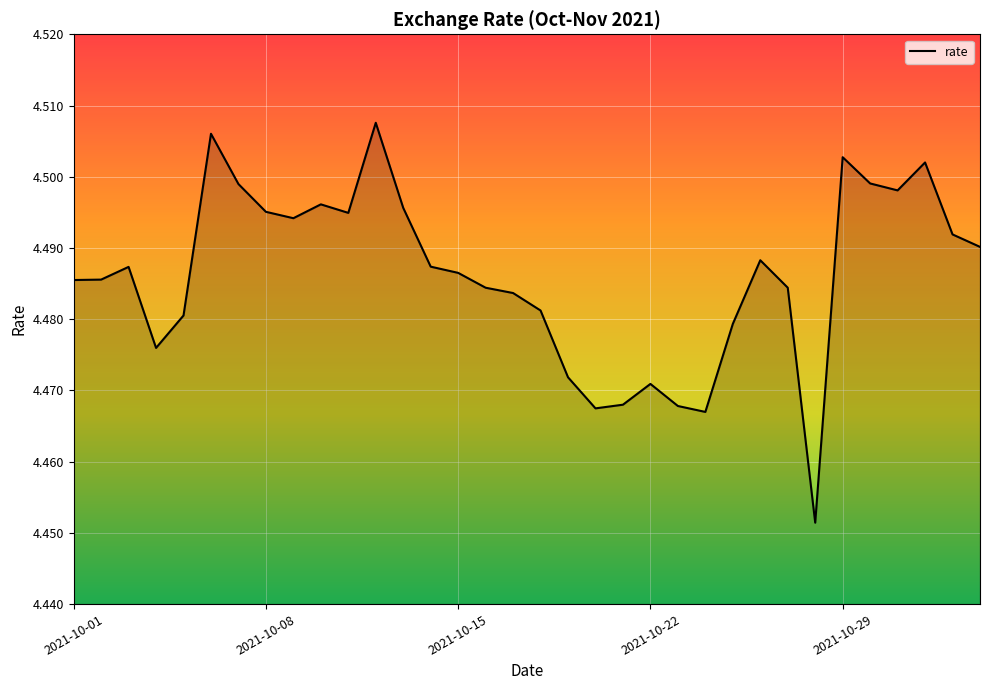

True or false: there are more than 2 points higher than both neighbors.

True